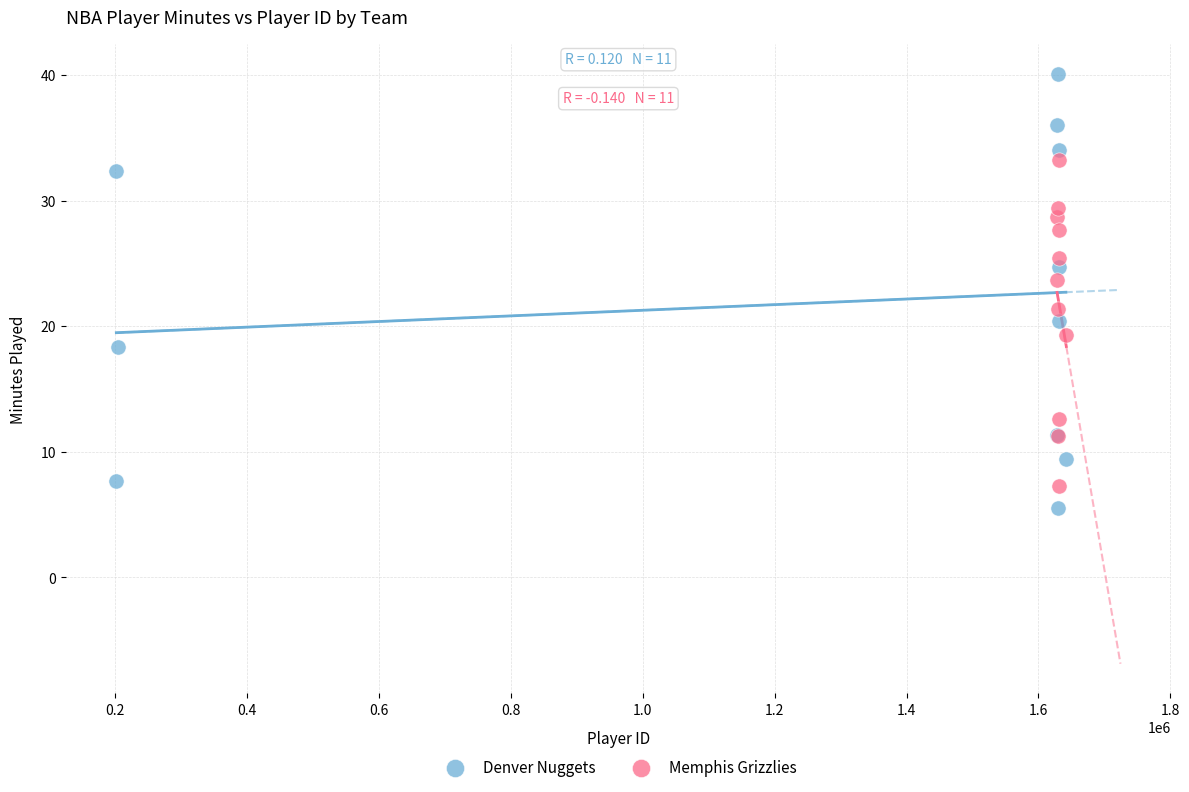

Which series contains the lowest Y value?

Denver Nuggets